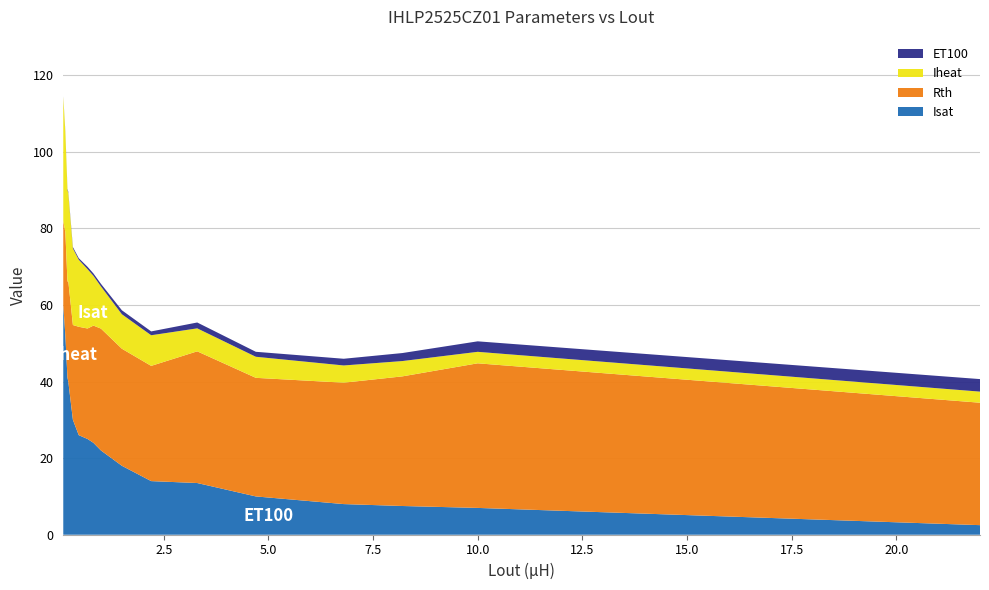

Reading left to right, list all the values displayed in this chart.

Isat: 0.1=60.0	0.15=52.0	0.2=41.0	0.22=40.0	0.33=30.0	0.47=26.0	0.68=25.0	0.82=24.0	1.0=22.0	1.5=18.0	2.2=14.0	3.3=13.5	4.7=10.0	6.8=8.0	8.2=7.5	10.0=7.0	22.0=2.5
Rth: 0.1=21.9	0.15=27.0	0.2=25.1	0.22=26.2	0.33=24.8	0.47=28.3	0.68=28.9	0.82=30.6	1.0=31.8	1.5=30.6	2.2=30.1	3.3=34.4	4.7=31.0	6.8=31.7	8.2=33.9	10.0=37.8	22.0=32.0
Iheat: 0.1=32.5	0.15=26.0	0.2=24.0	0.22=23.0	0.33=20.0	0.47=17.5	0.68=15.5	0.82=13.0	1.0=11.0	1.5=9.0	2.2=8.0	3.3=6.0	4.7=5.5	6.8=4.5	8.2=4.0	10.0=3.0	22.0=2.9
ET100: 0.1=0.1	0.15=0.3	0.2=0.3	0.22=0.3	0.33=0.3	0.47=0.4	0.68=0.6	0.82=0.6	1.0=0.7	1.5=1.0	2.2=1.0	3.3=1.5	4.7=1.3	6.8=1.8	8.2=2.1	10.0=2.7	22.0=3.3